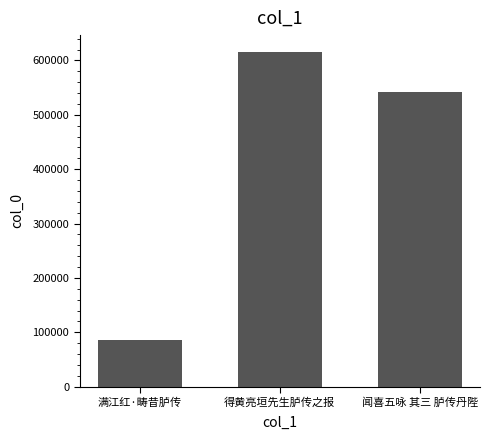

What is the minimum value shown in the chart?

85992